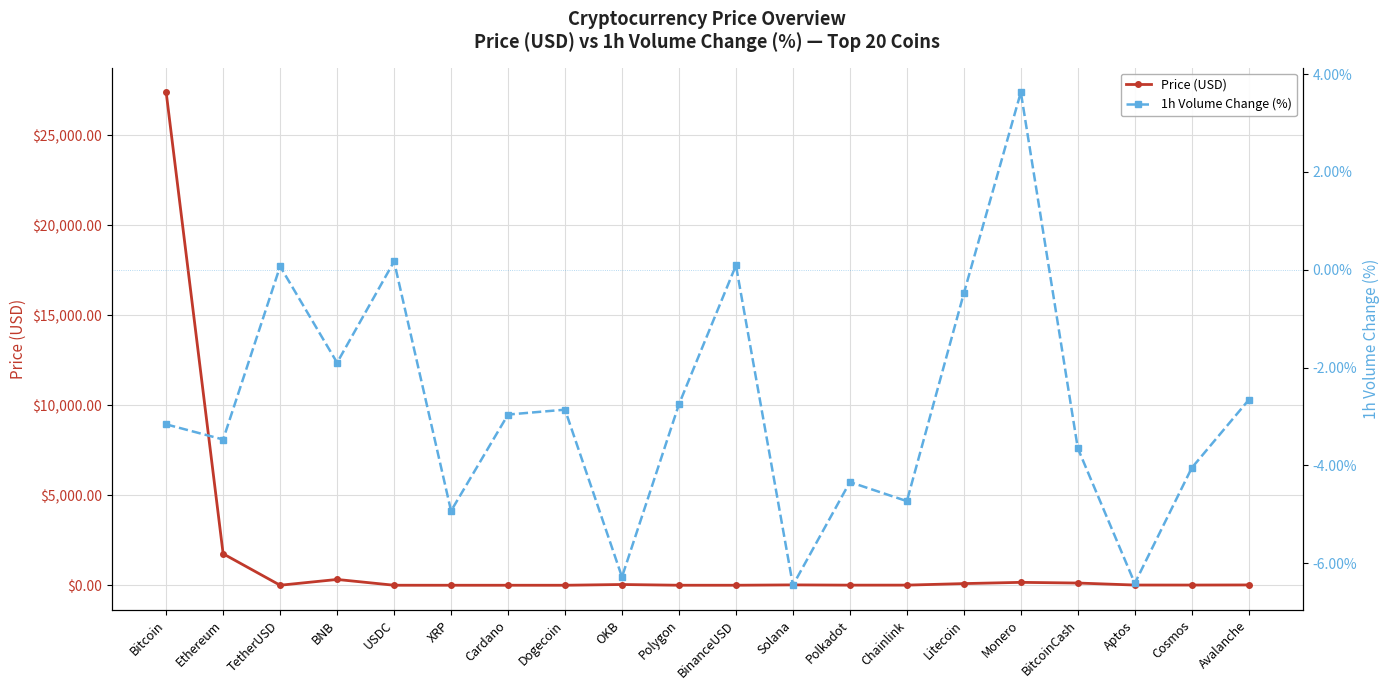

In Price (USD), how many points are higher than both neighbors (excluding endpoints)?

4